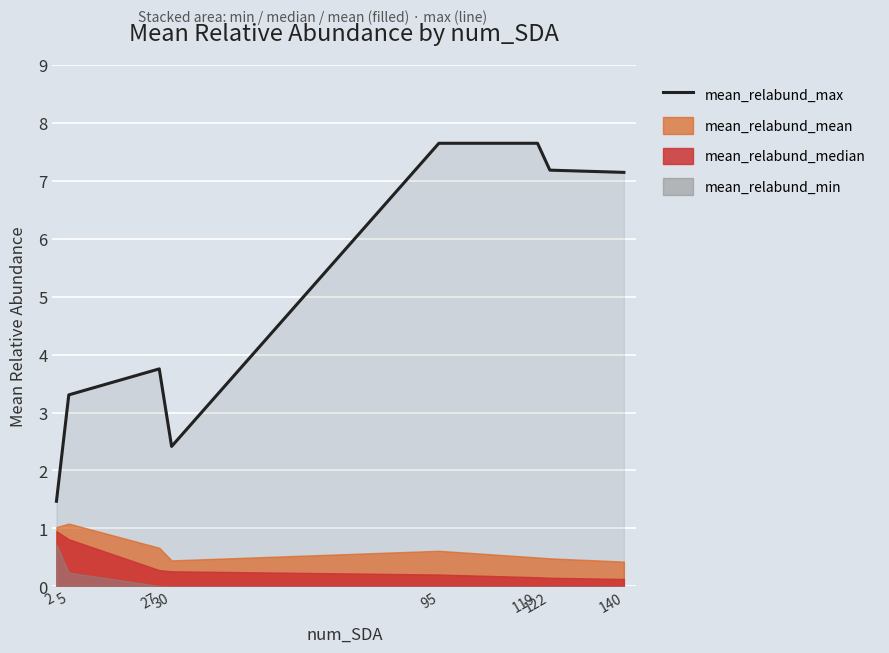

Reading left to right, transcribe all the data shown in this chart.

2=1.5	5=3.3	27=3.8	30=2.4	95=7.6	119=7.6	122=7.2	140=7.1